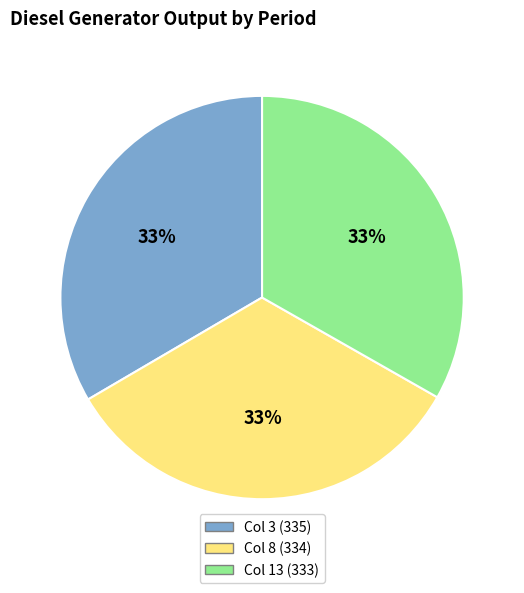

To the nearest percent, what is the average slice percentage?

33%